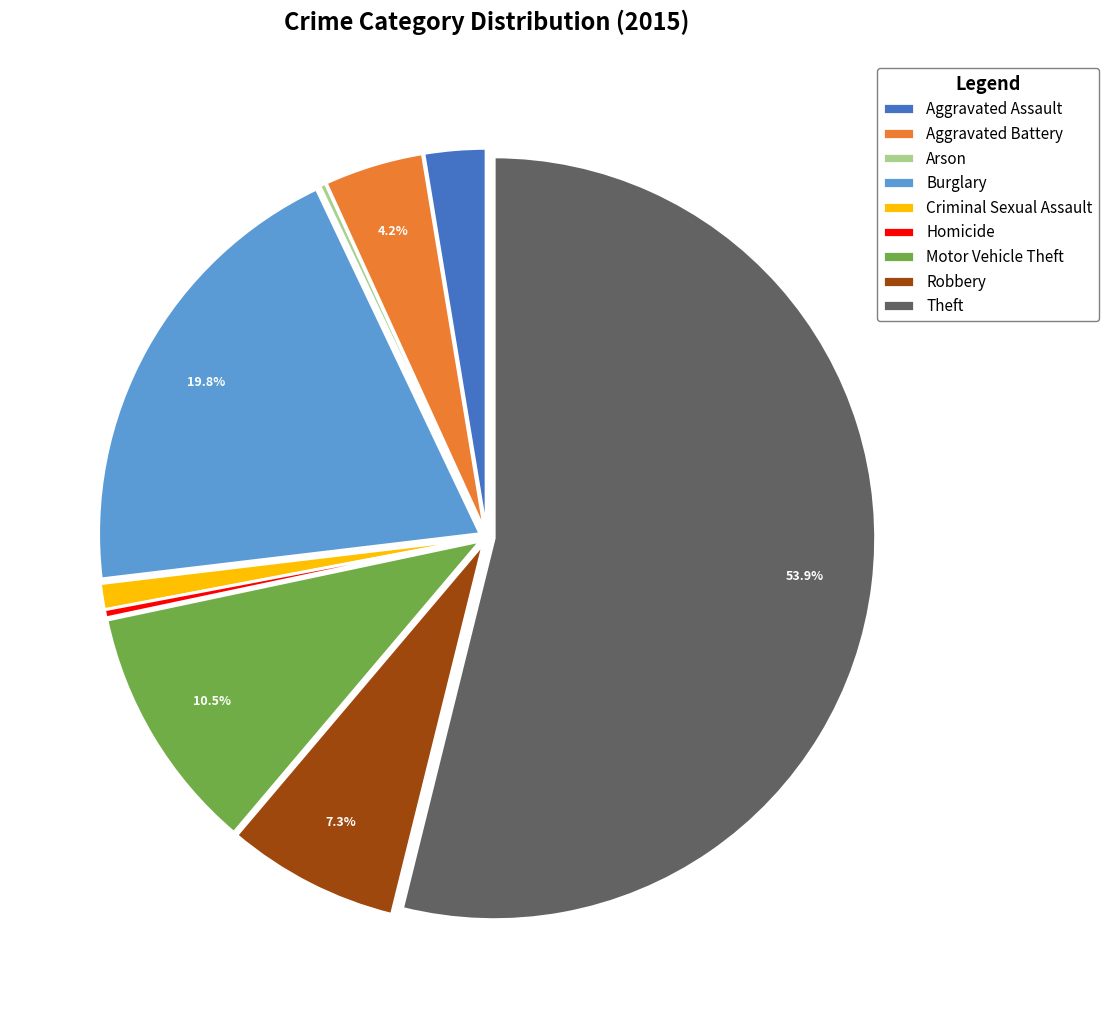

To the nearest percent, what is the average slice percentage?

11%